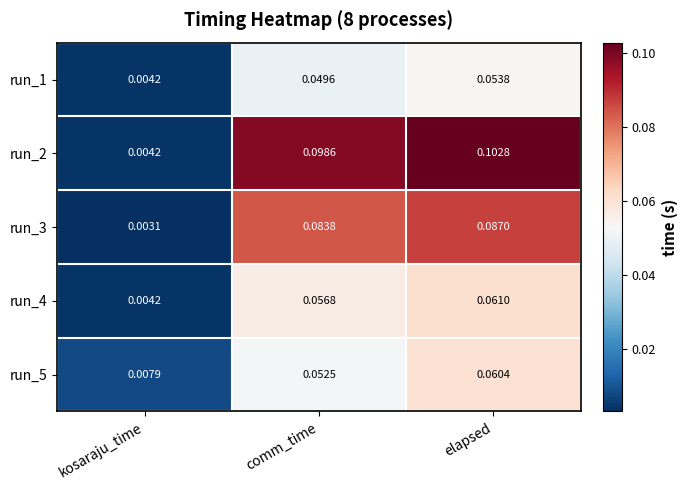

Is the value of run_1 at kosaraju_time greater than the value of run_5 at elapsed?

No